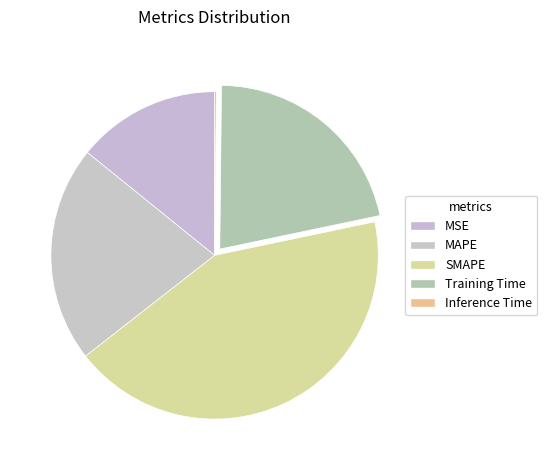

Rank the categories by value from highest to lowest.

SMAPE, Training Time, MAPE, MSE, Inference Time